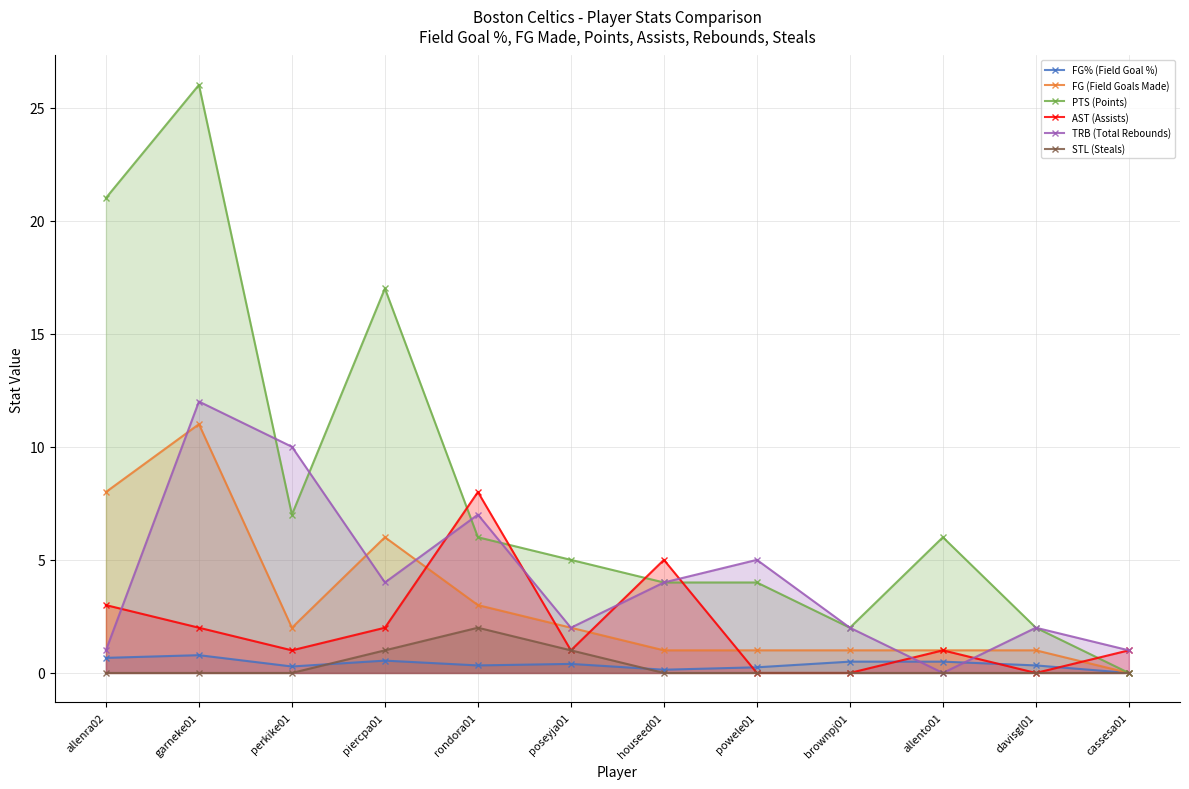

Between rondora01 and houseed01, which series saw the biggest shift?

AST (Assists)